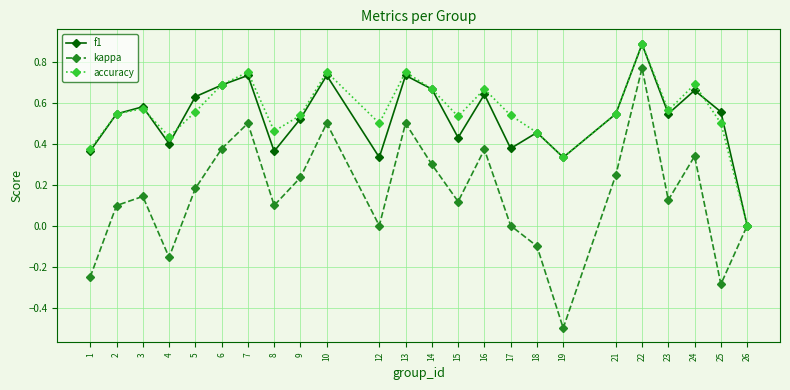

Which series has the largest range (max minus min)?

kappa